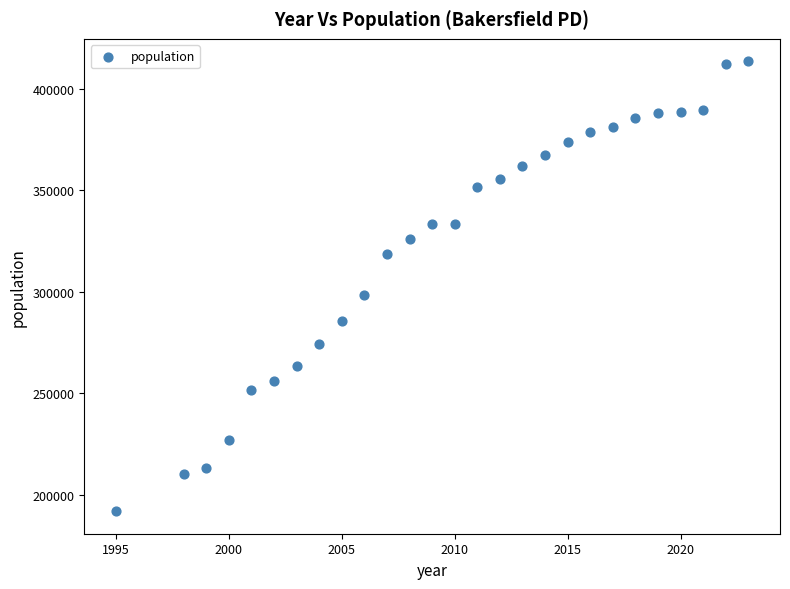

What Y value in the scatter plot is closest to 302715?

298198